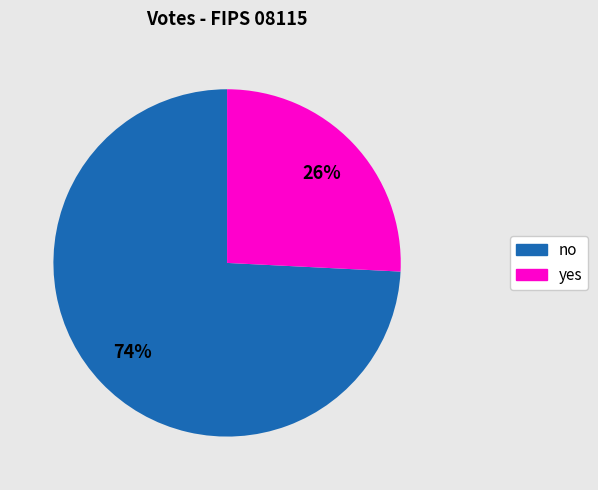

Does no account for over 50% of the chart?

Yes